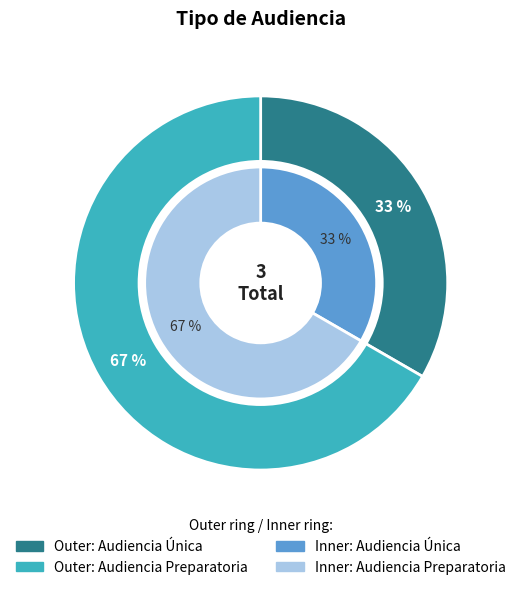

What percentage is the Audiencia Única slice, to the nearest percent?

33%